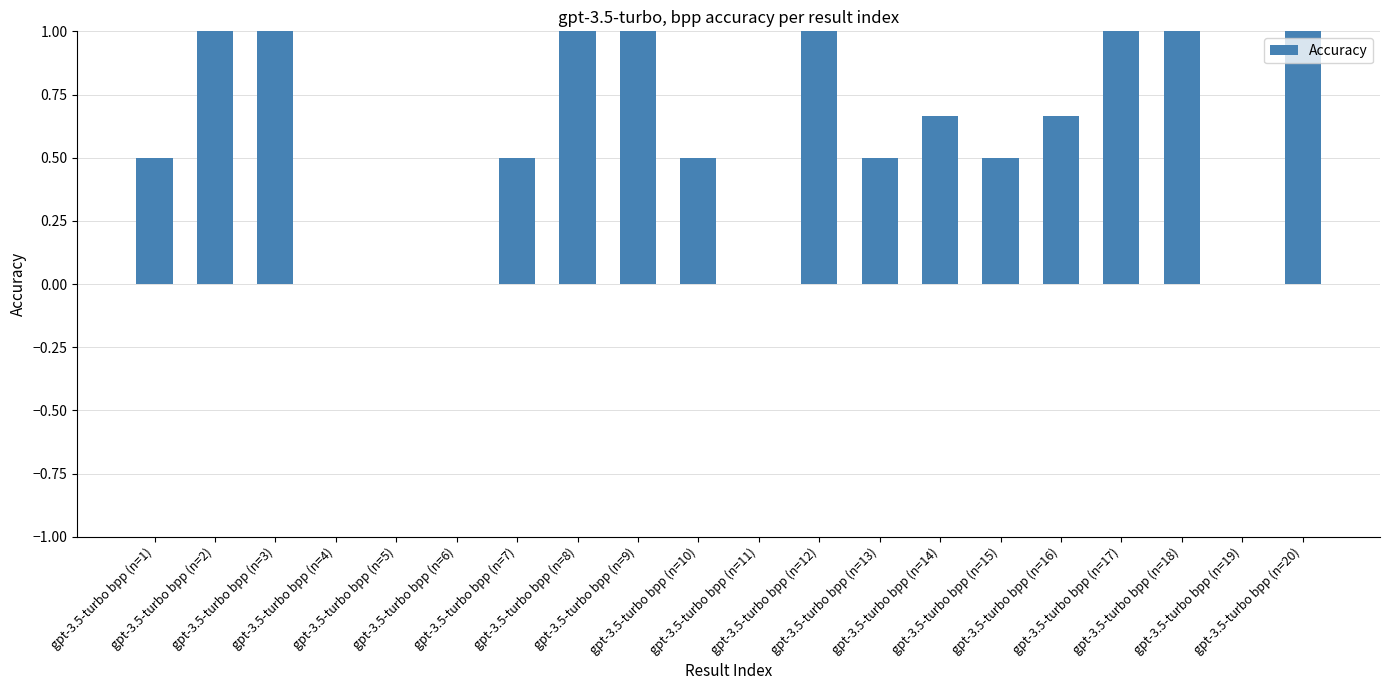

What is the greatest value displayed?

1.0